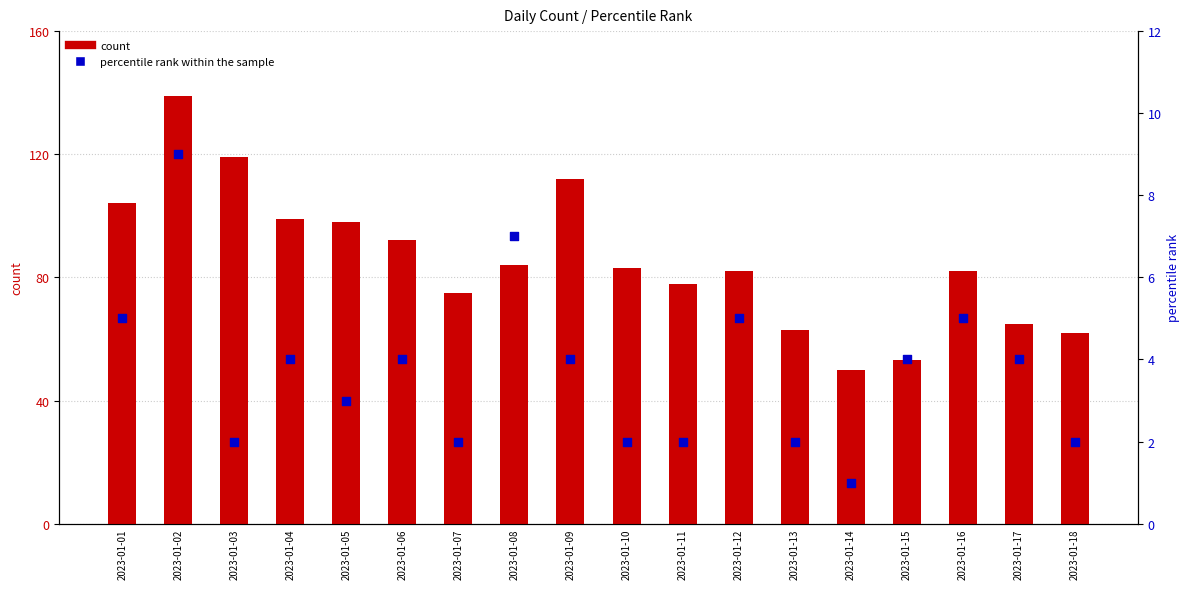

Is the value of percentile rank within the sample at 2023-01-03 greater than the value of count at 2023-01-15?

No